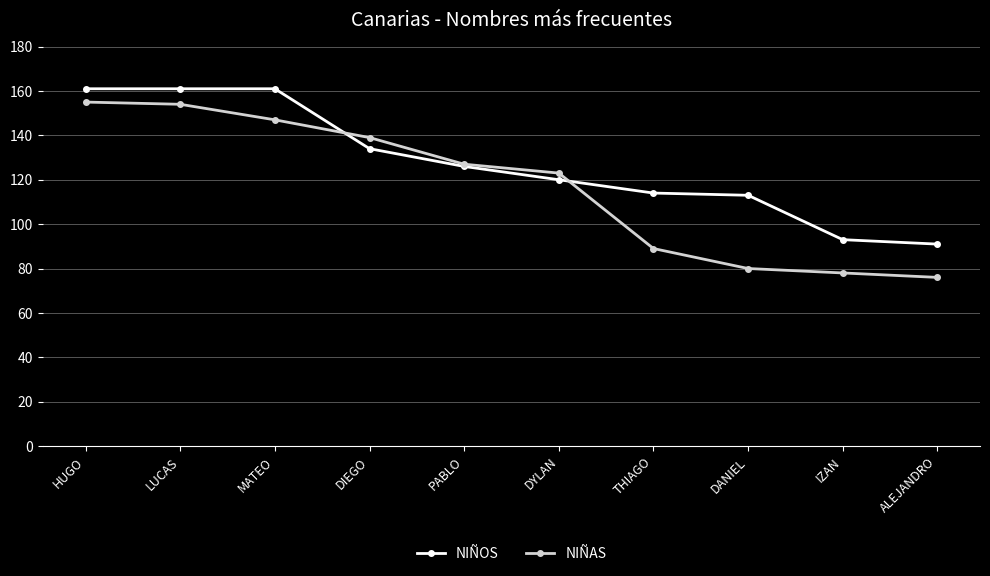

What is the value of the NIÑOS point at the 3rd from the left?

161